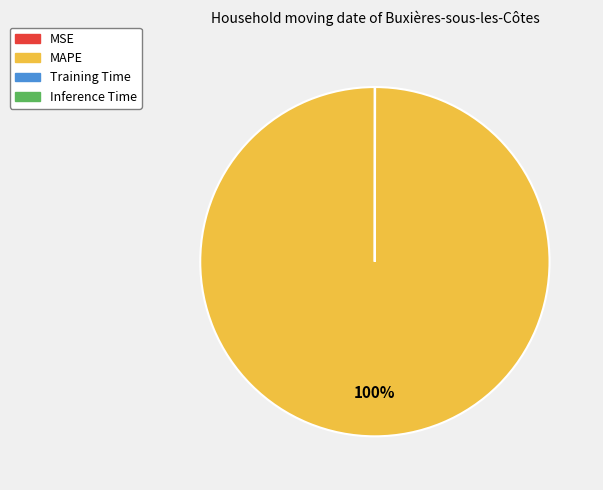

True or false: MAPE accounts for 100% of the total.

True